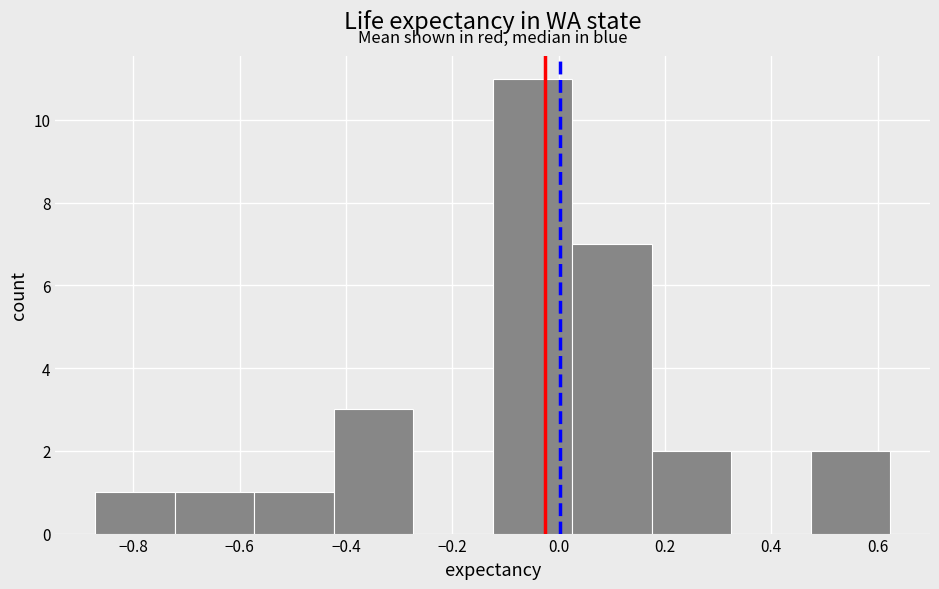

Reading left to right, transcribe this chart: for each bar, give the range it covers on the x-axis and its height. Neither the bar edges nor the heights are printed on the chart, so give them approximately, as read against the axes.

-0.88 to -0.72: 1
-0.72 to -0.58: 1
-0.58 to -0.42: 1
-0.42 to -0.28: 3
-0.28 to -0.12: 0
-0.12 to 0.02: 11
0.02 to 0.18: 7
0.18 to 0.32: 2
0.32 to 0.48: 0
0.48 to 0.62: 2